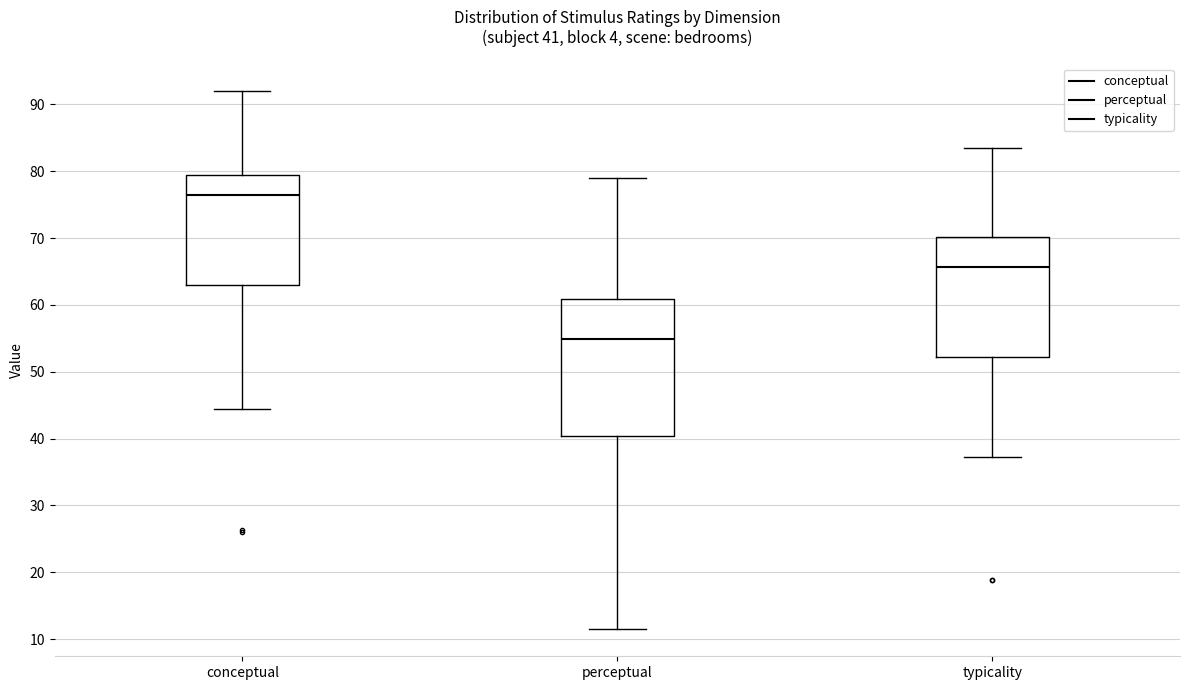

Which box's median line is the highest?

conceptual